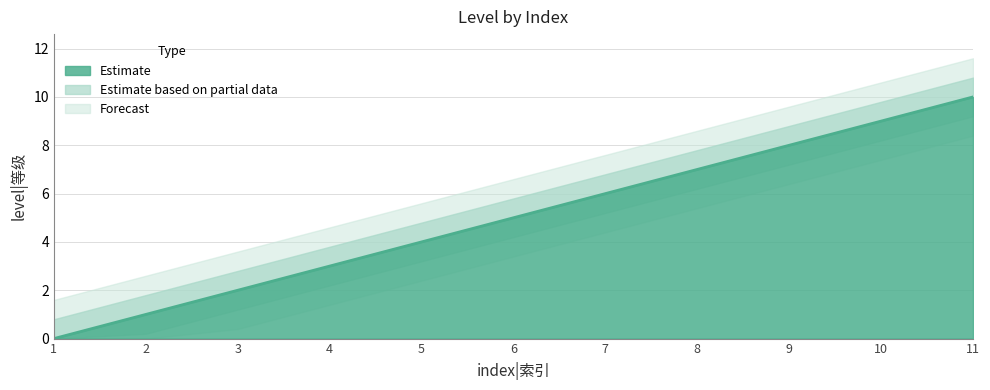

Rank the categories by value from lowest to highest.

1, 2, 3, 4, 5, 6, 7, 8, 9, 10, 11